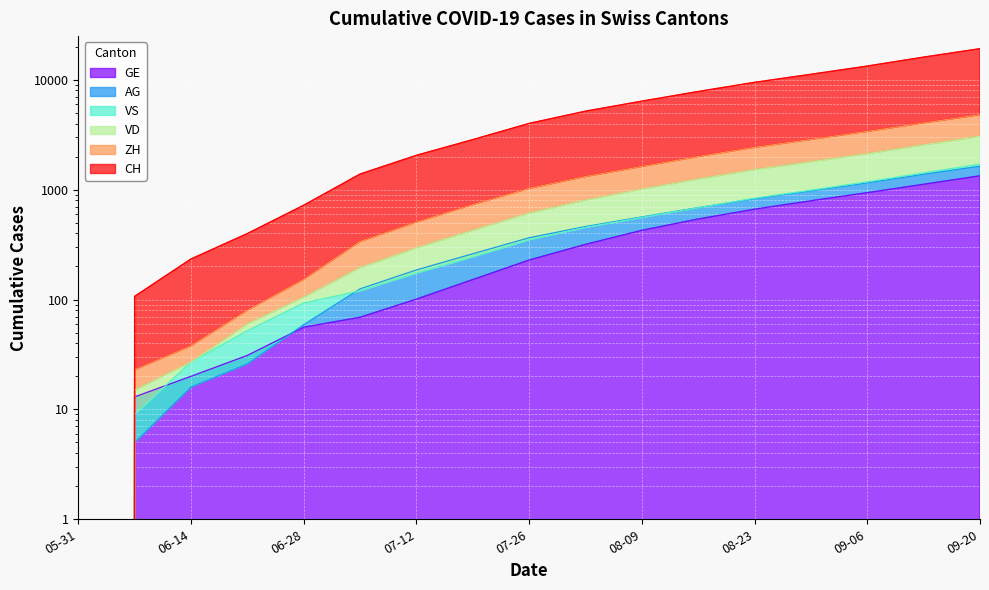

At how many categories does at least one series exceed 1123?

12